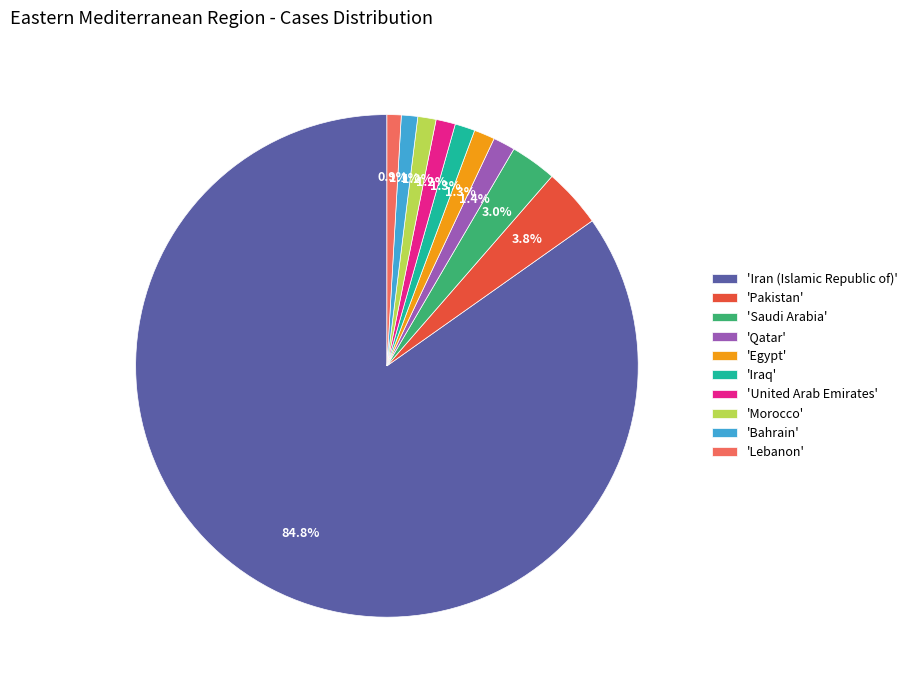

What is the largest slice in the pie chart?

'Iran (Islamic Republic of)'